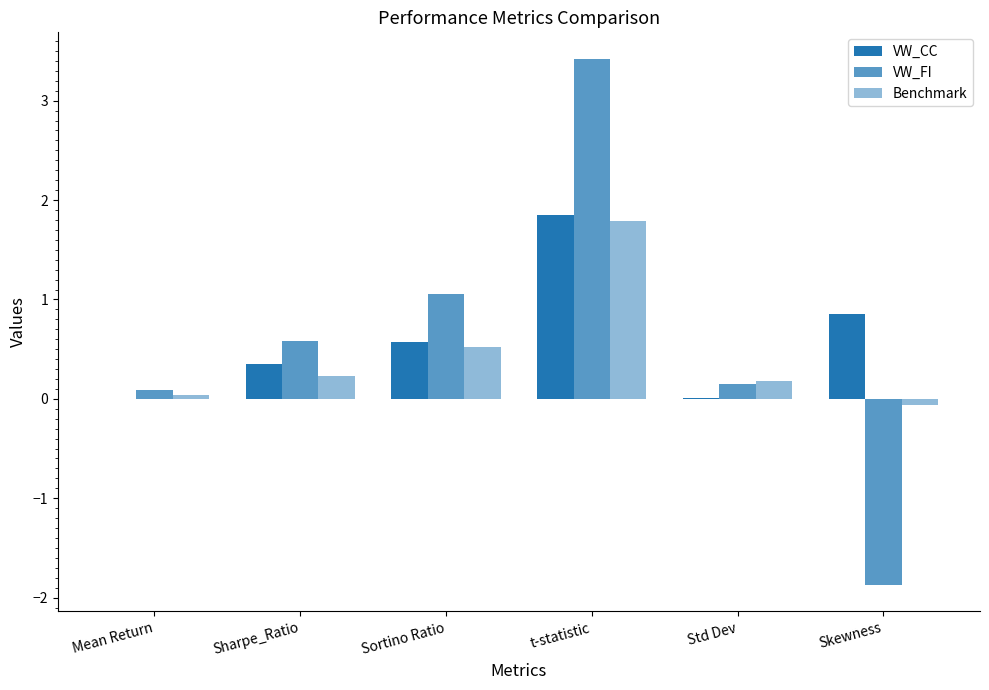

Where is VW_CC nearest to the value 0?

Mean Return